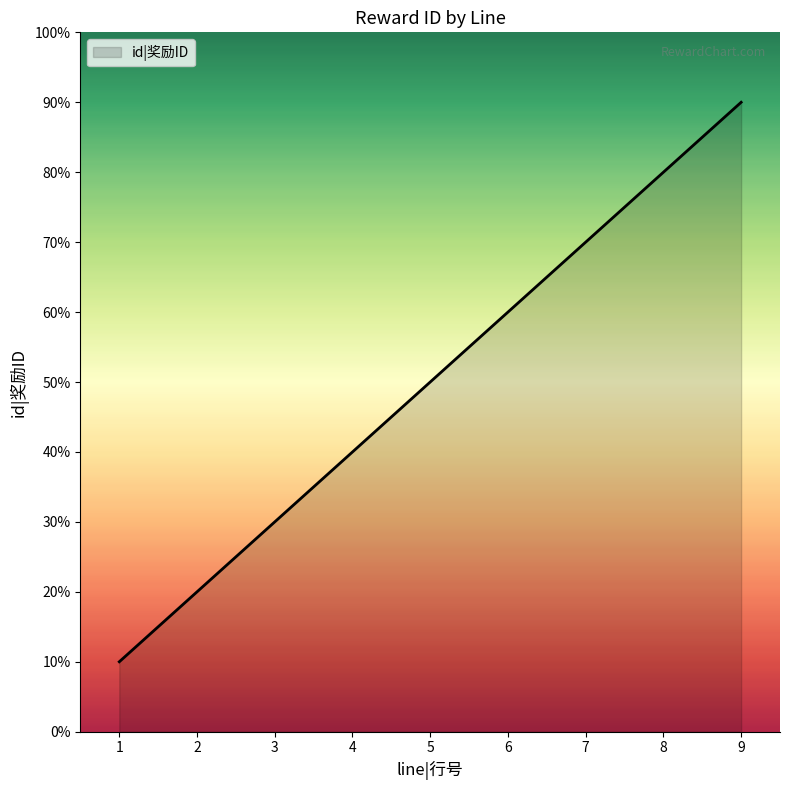

Is it true that the value at 4 is 2?

False